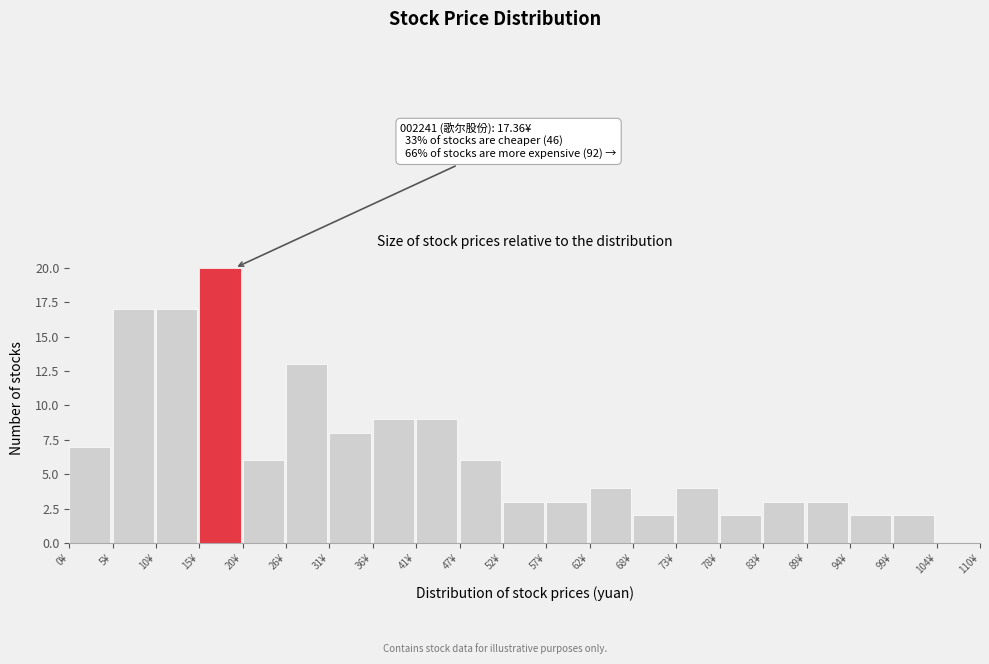

Over which range of the x-axis is the bar tallest?

16 to 21